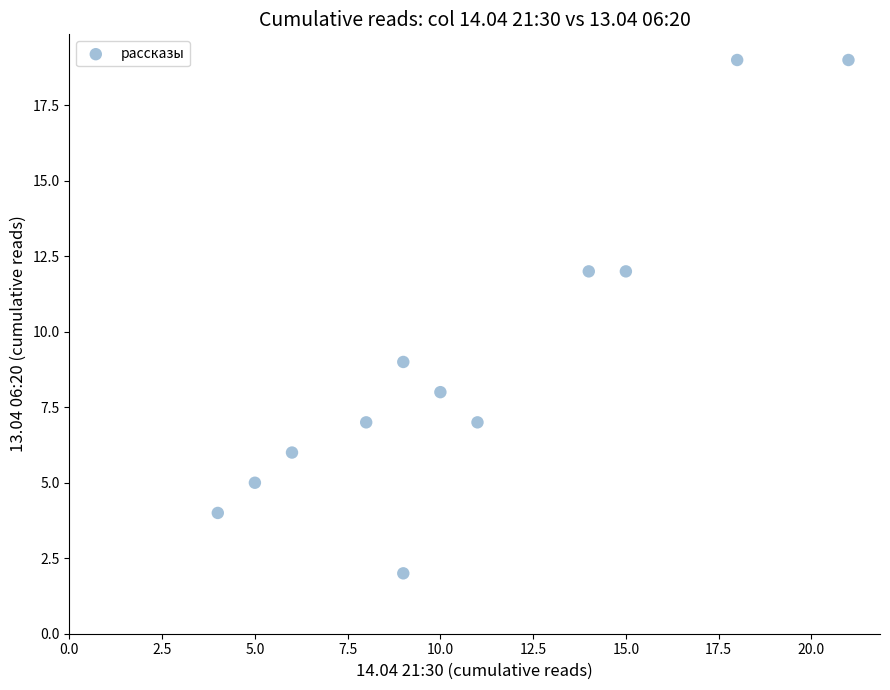

What Y value in the scatter plot is closest to 10?

9